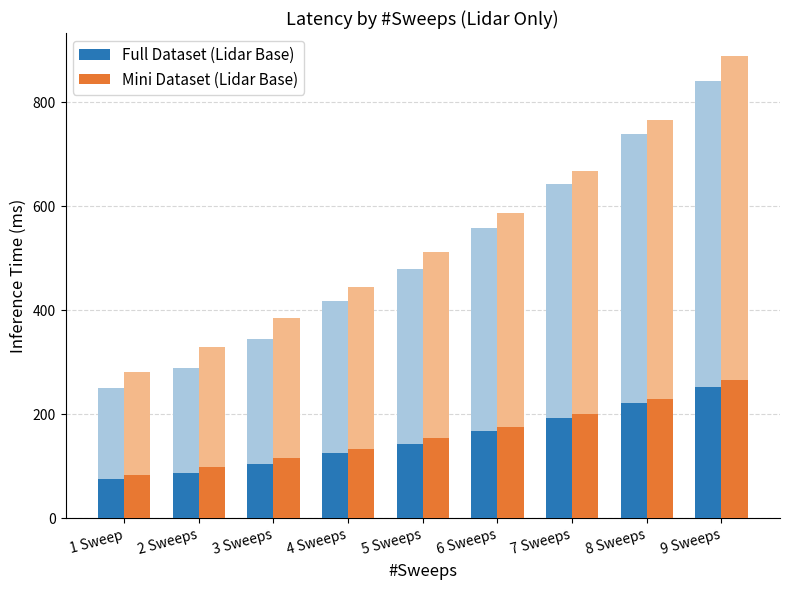

Which series has the largest total across all categories?

Mini Dataset (Lidar Base)